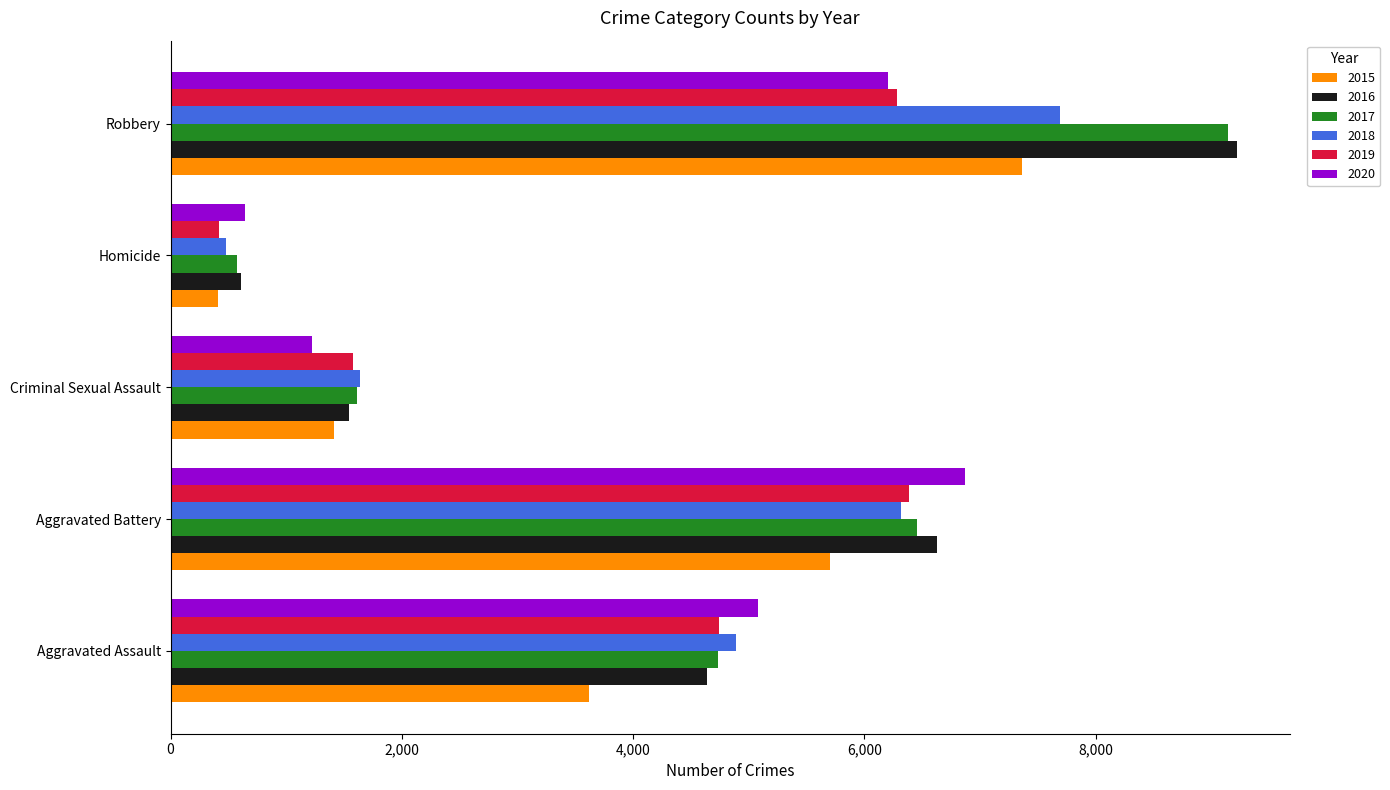

Where is 2020 nearest to the value 3757?

Aggravated Assault